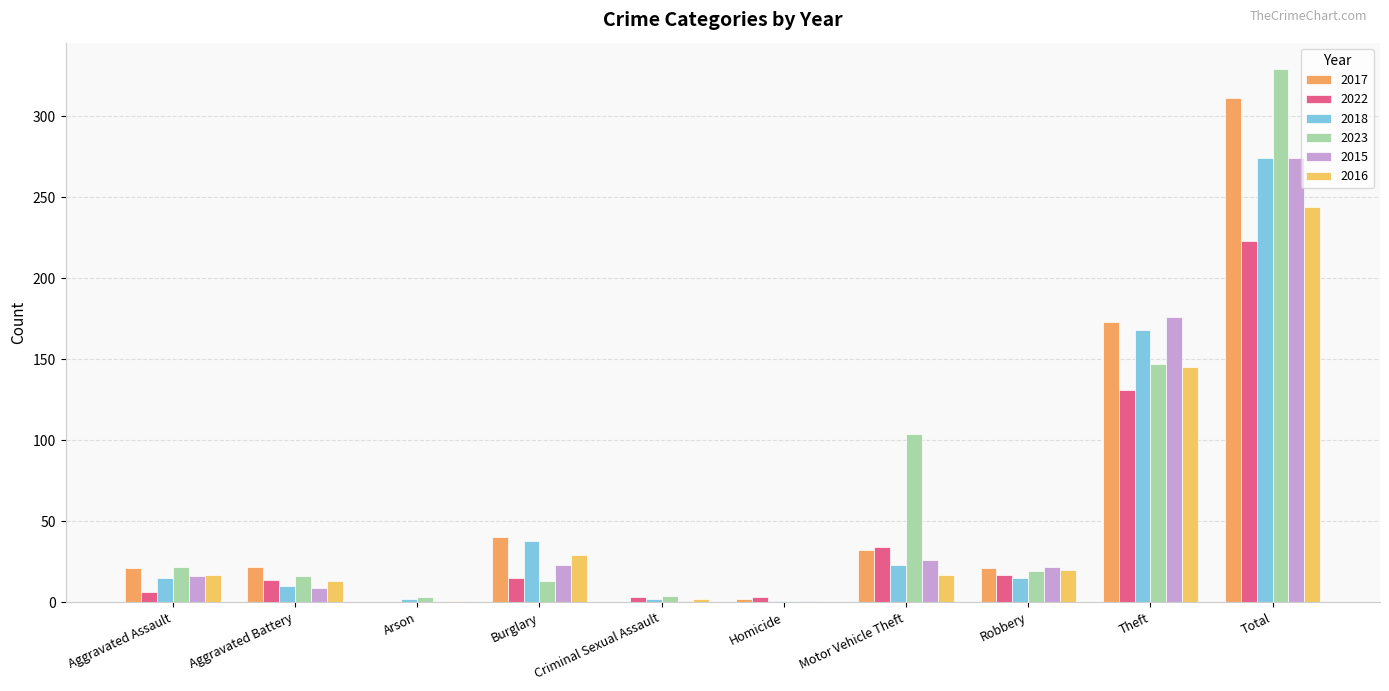

How many groups of bars are there?

10